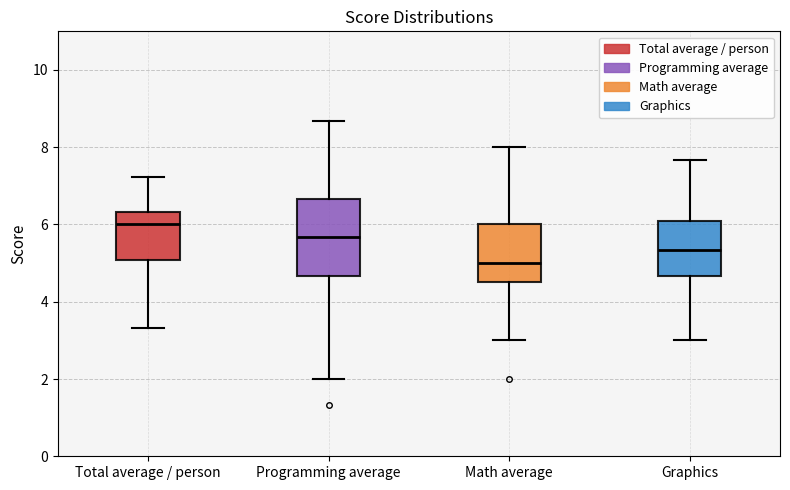

Where is the lower edge of the box for Programming average on the y-axis? The values are not printed on the chart, so give them approximately, as read against the axis.

4.6